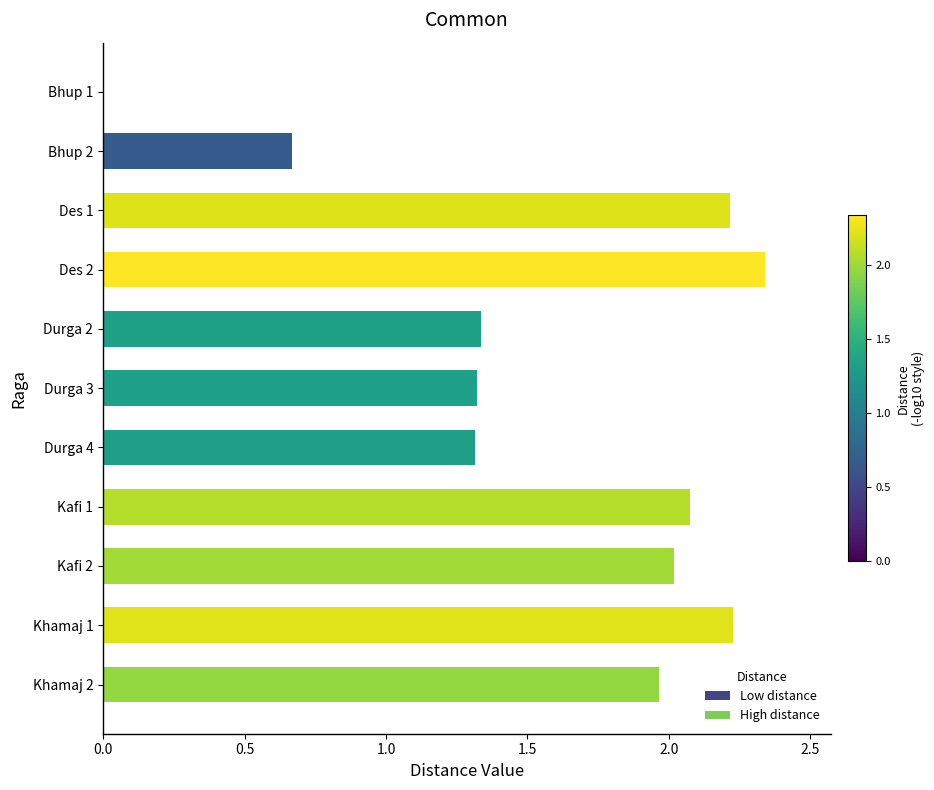

What is the sum of all values?

17.5